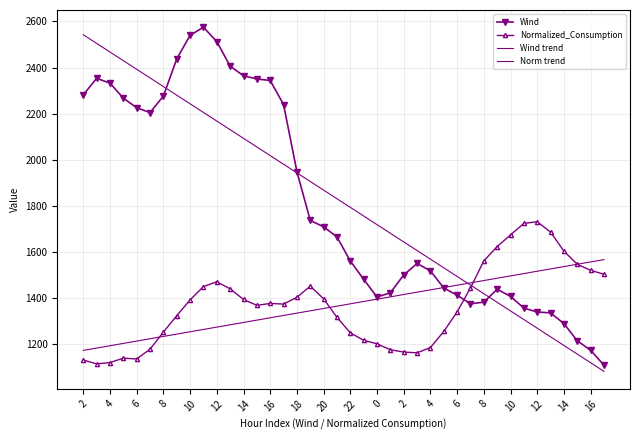

What is the sum of all Norm trend values?

54792.4